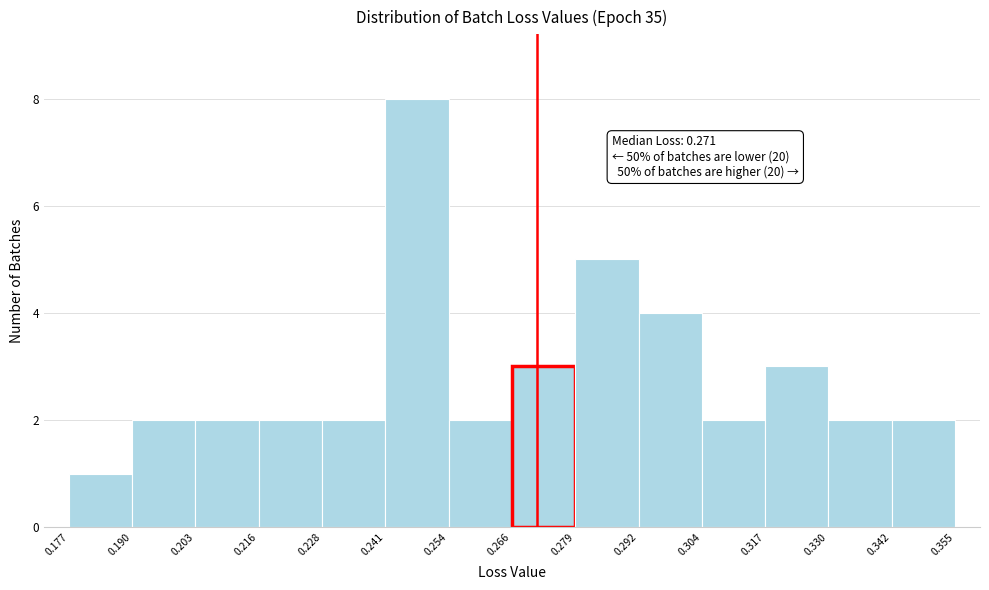

Over which range of the x-axis is the bar tallest?

0.241 to 0.254